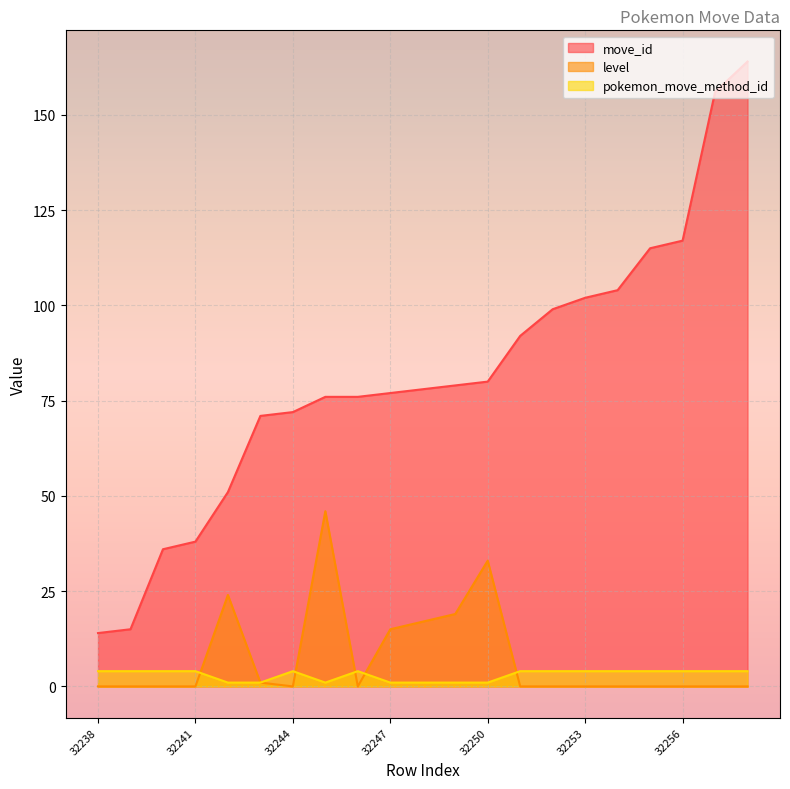

Is it true that level equals -20 at 32244?

False